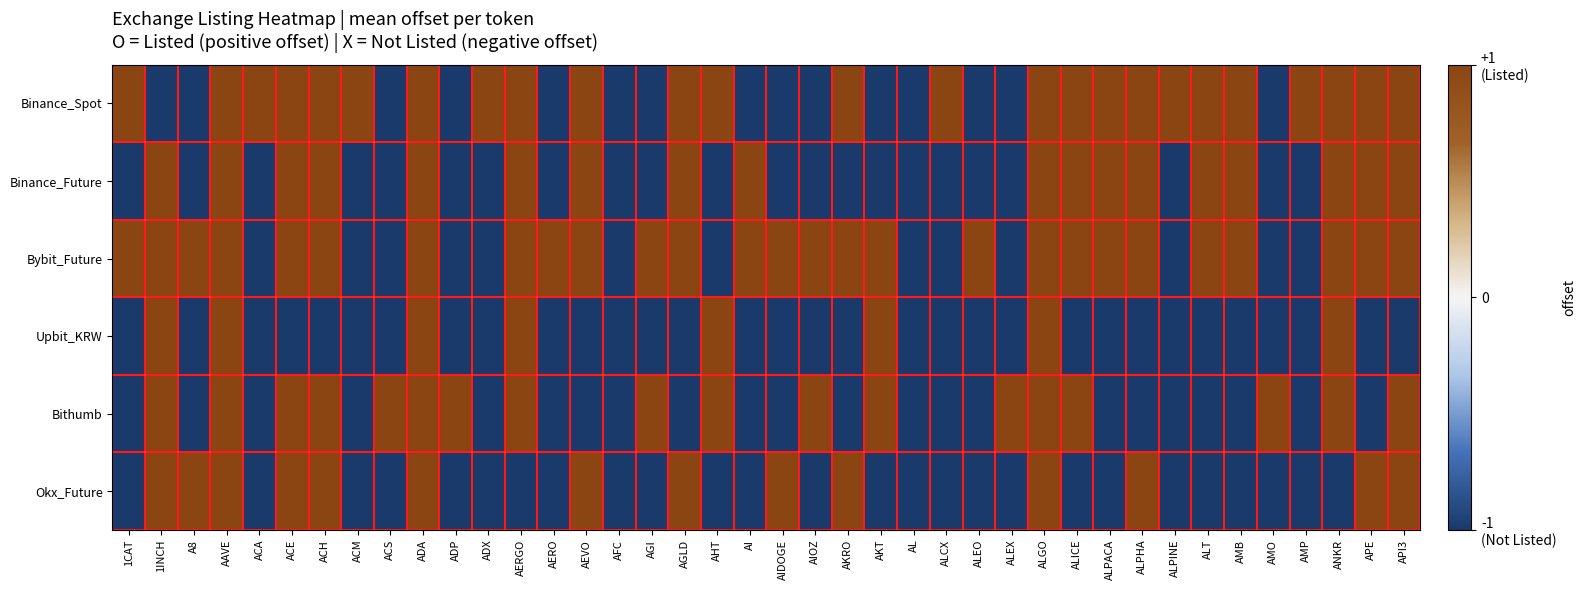

What is the spread (max minus min) of values at ALEO?

2